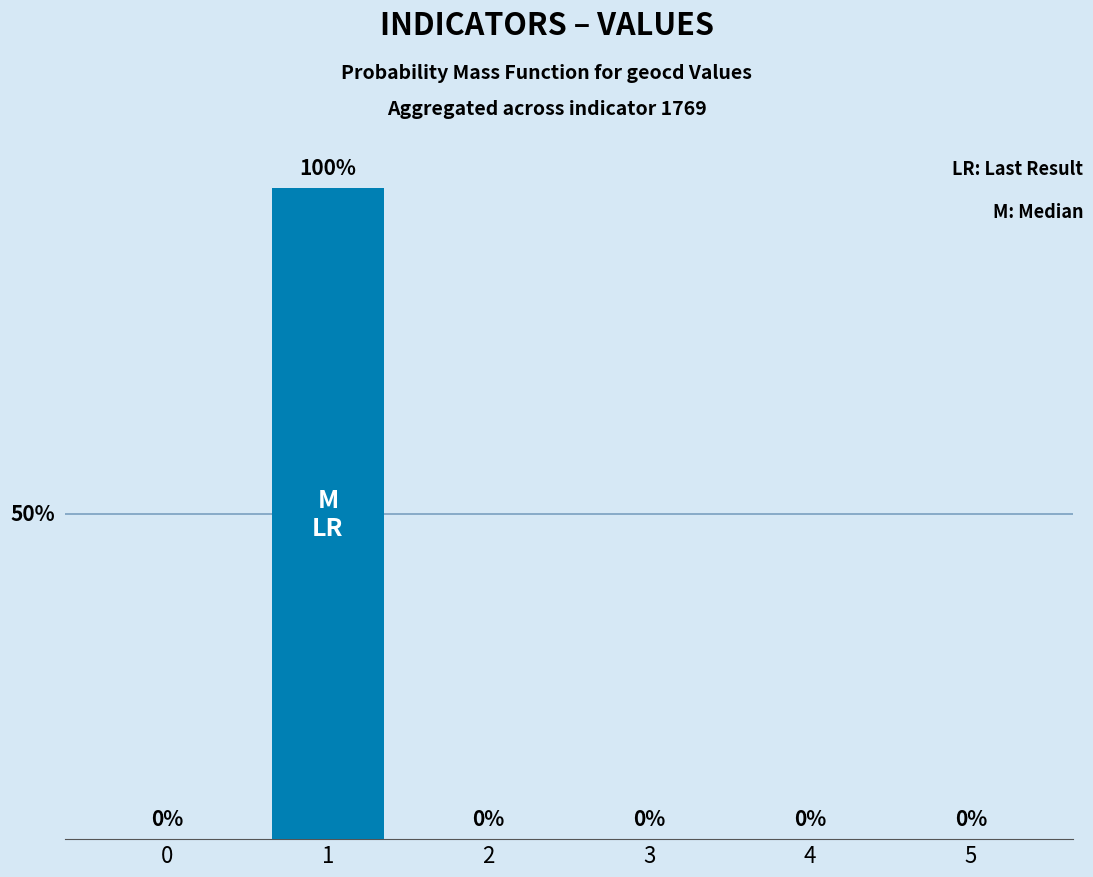

List the labels in order of value, largest first.

1, 0, 2, 3, 4, 5